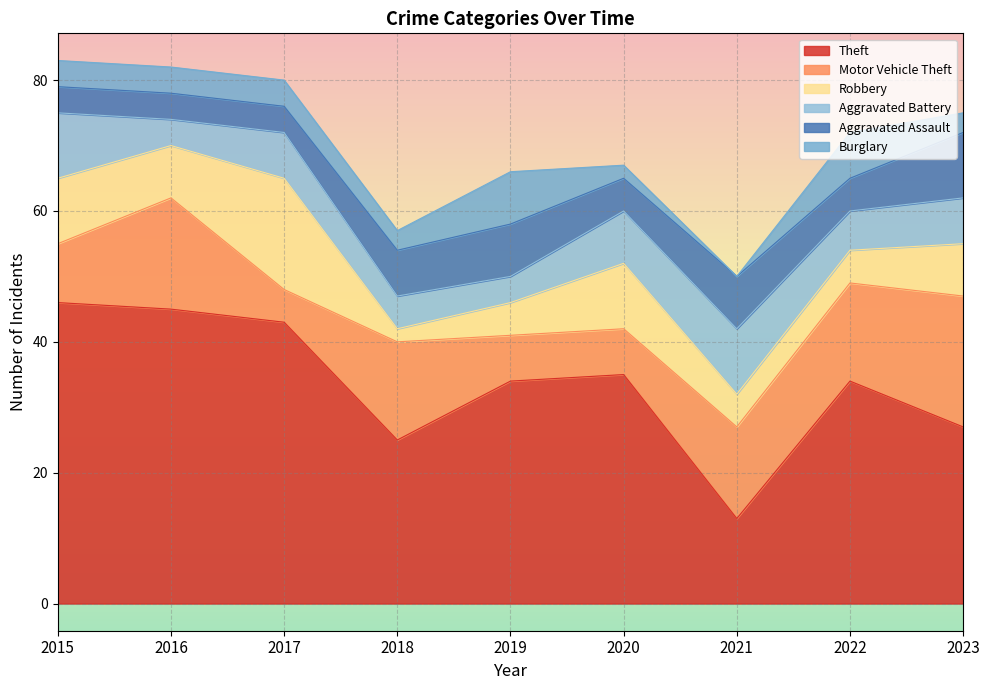

Between 2018 and 2023, which series saw the biggest shift?

Robbery